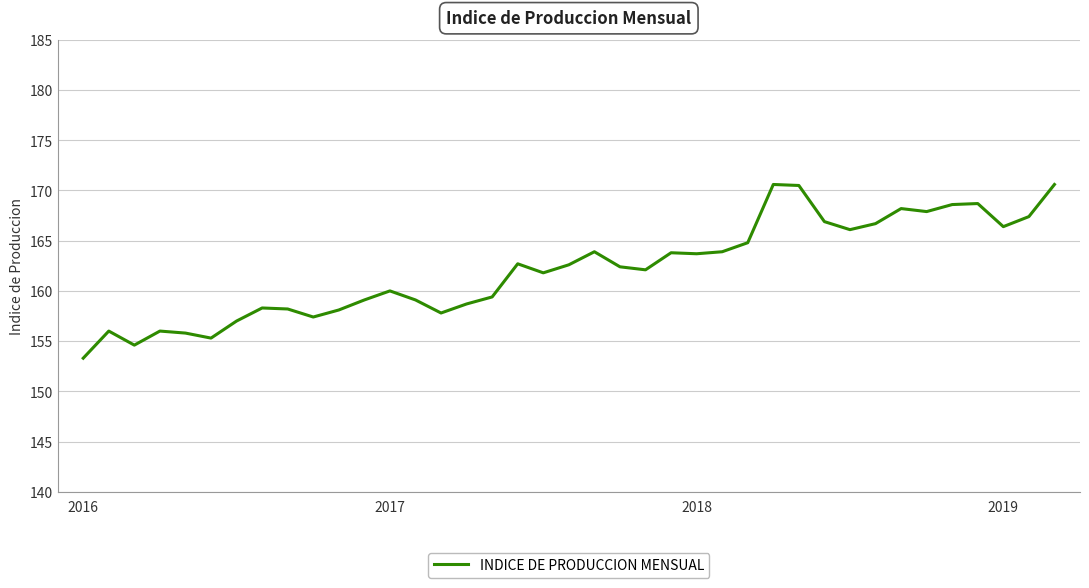

What is the greatest value displayed?

170.6